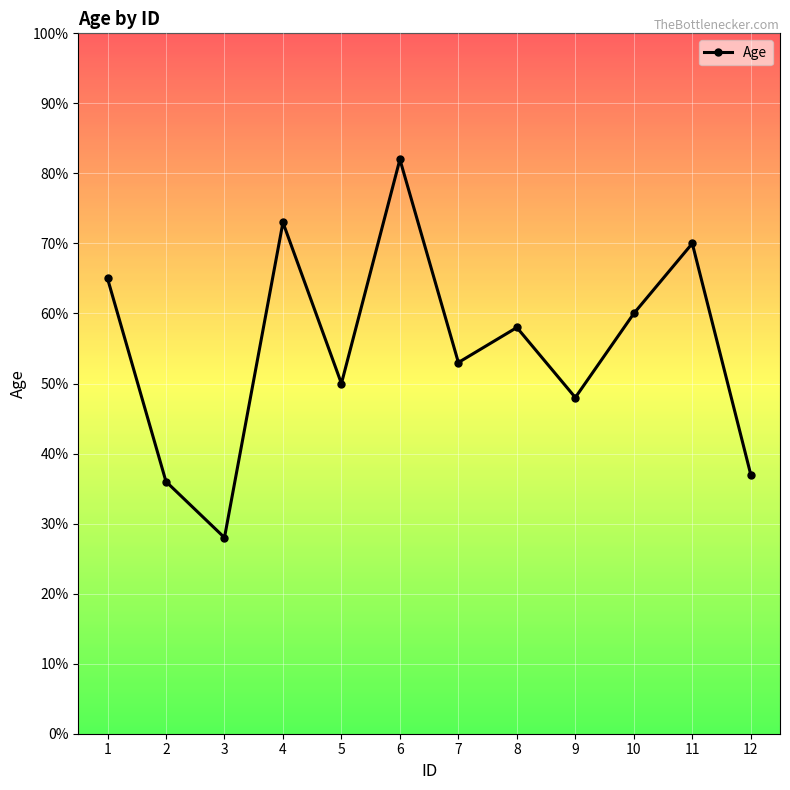

At which category does the data reach its first local peak?

4